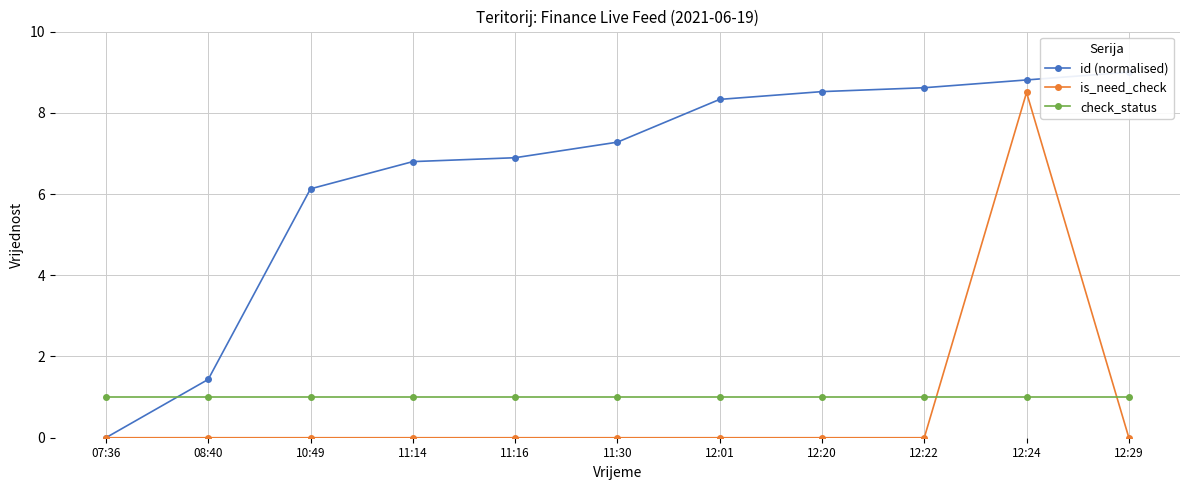

True or false: check_status and id (normalised) intersect in this chart.

True